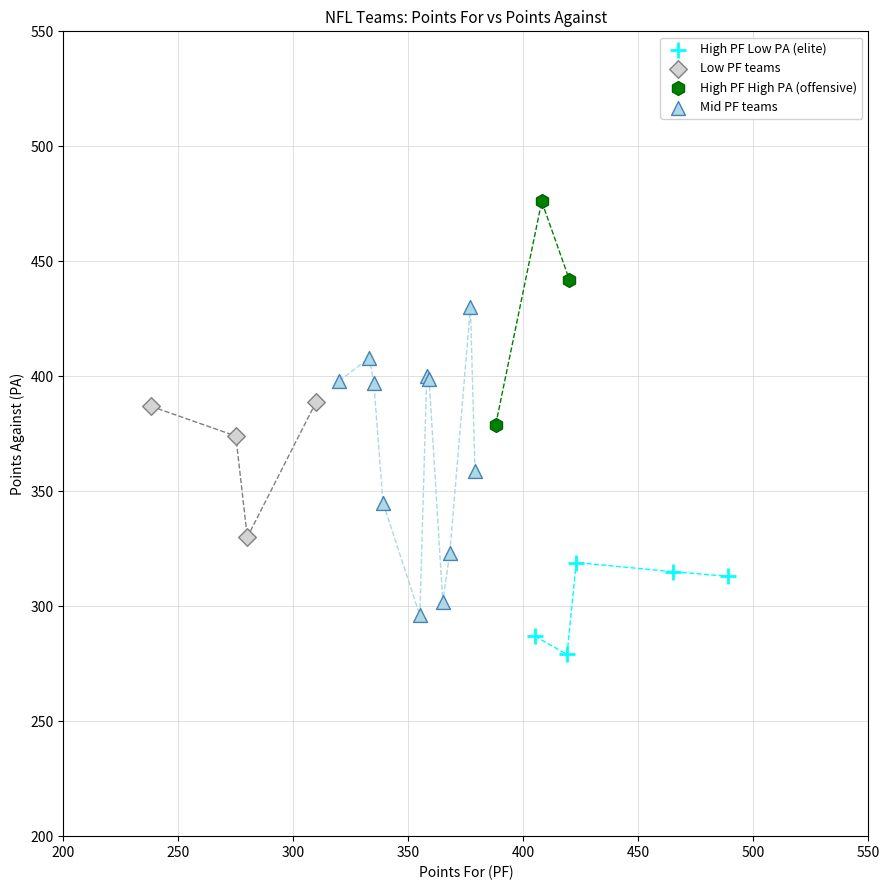

Which series has the largest Y range (max minus min)?

Mid PF teams